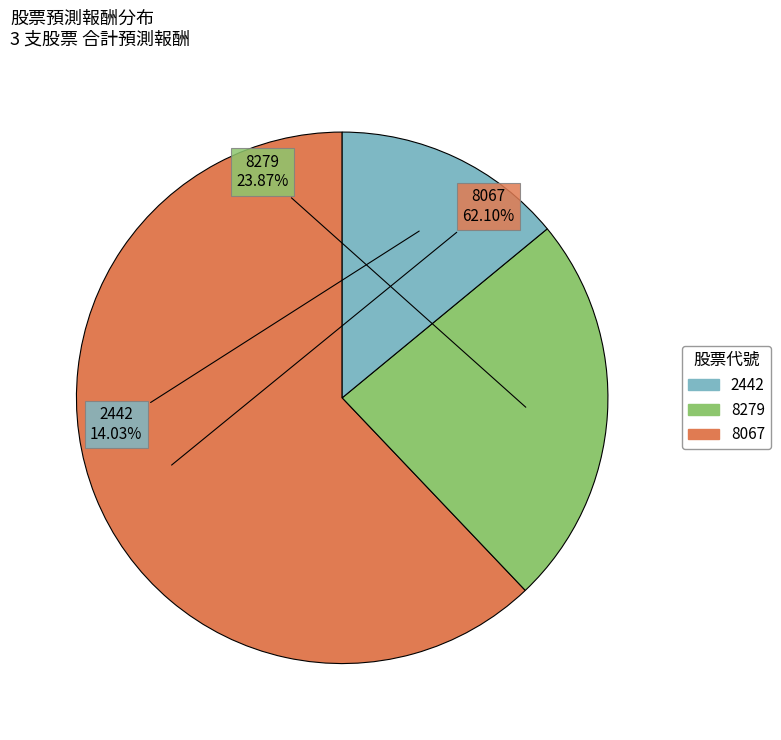

How many slices are in this pie chart?

3